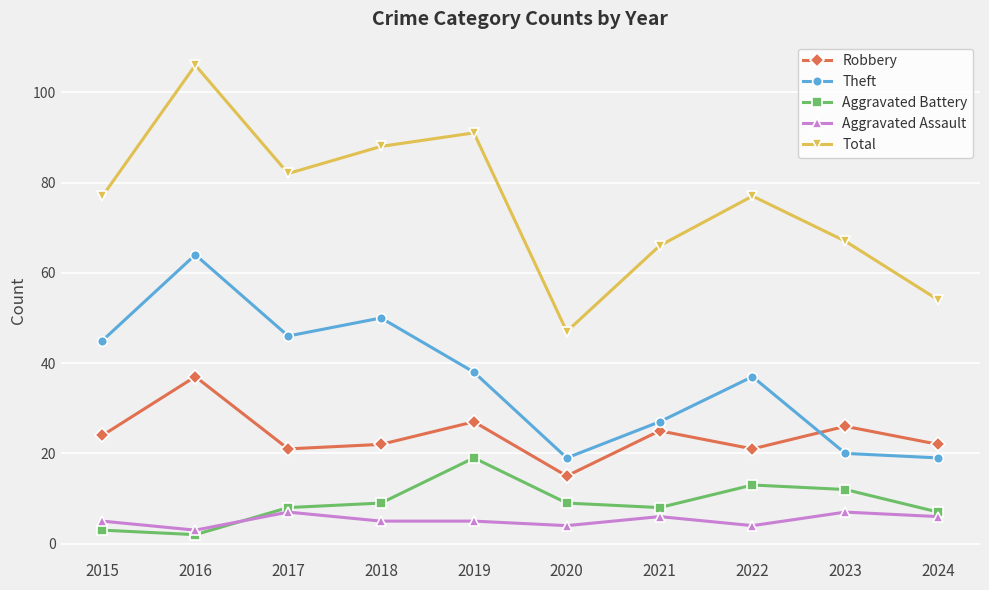

The Theft series shows 30 at 2018. True or false?

False